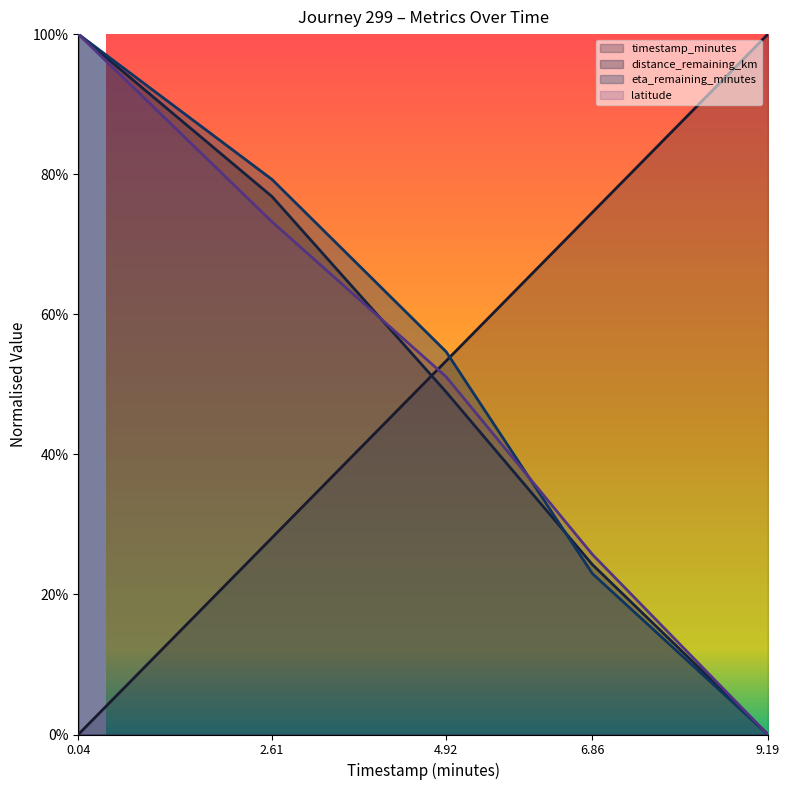

Where do latitude and distance_remaining_km first cross each other?

2.61 and 4.92